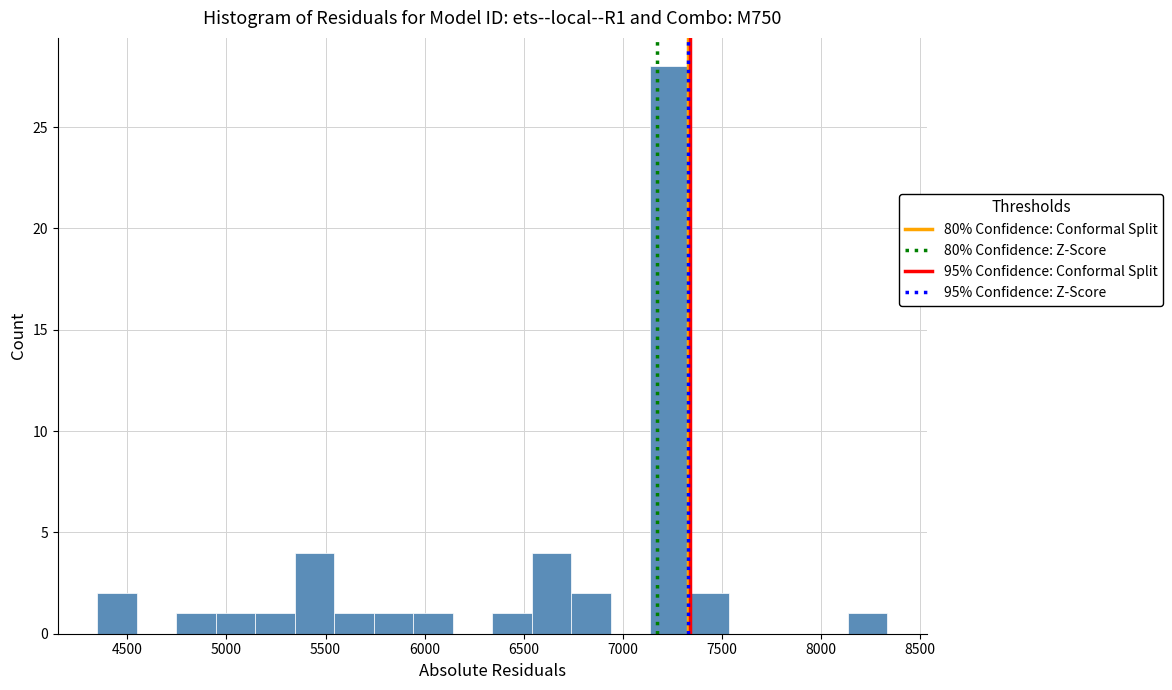

Read against the x-axis, roughly where is the centre of the tallest bar?

7250